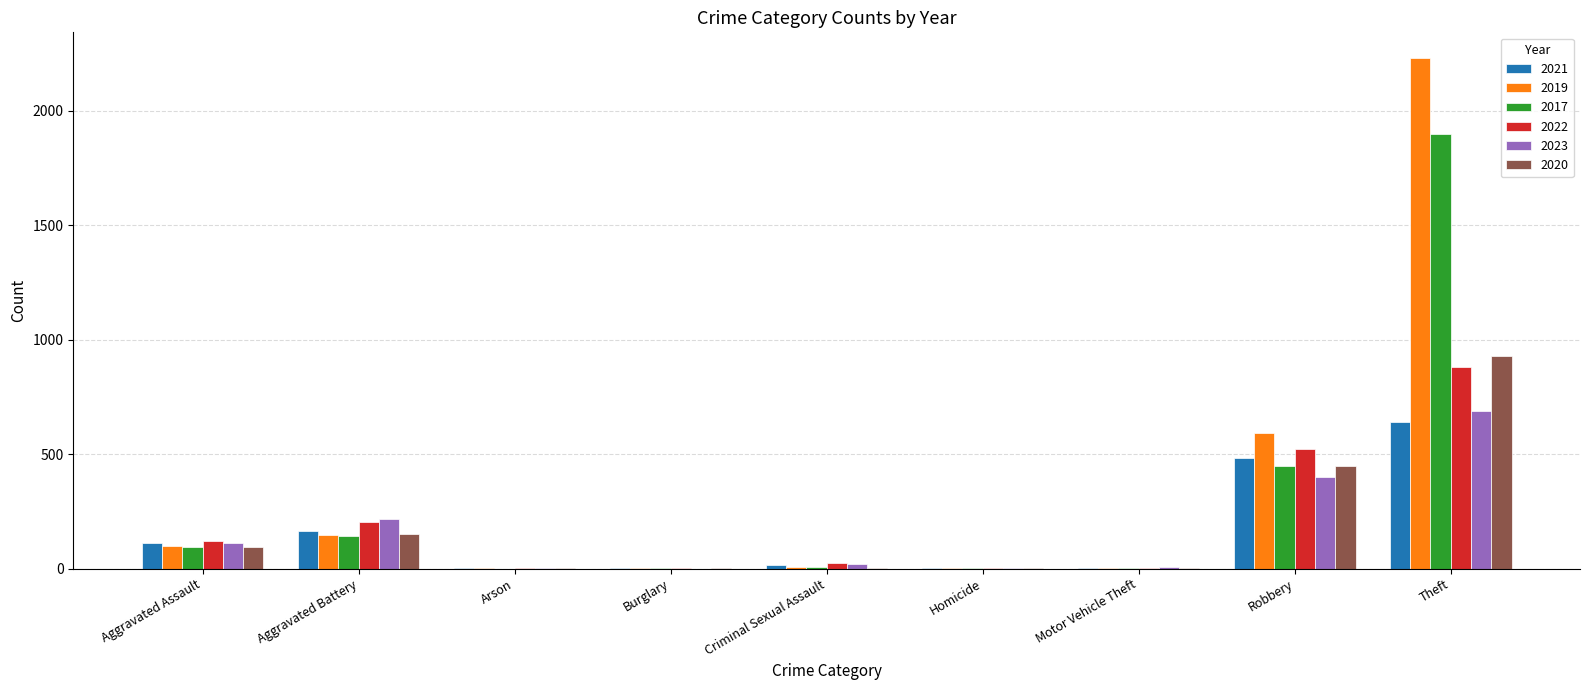

Which label corresponds to the largest value in the chart?

Theft